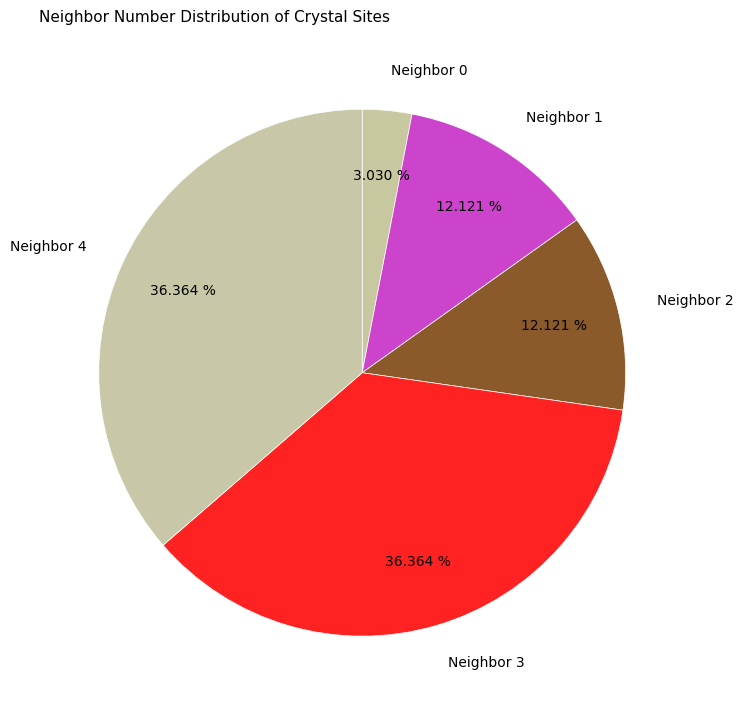

To the nearest percent, what is the difference between the largest and smallest slice percentages?

33%